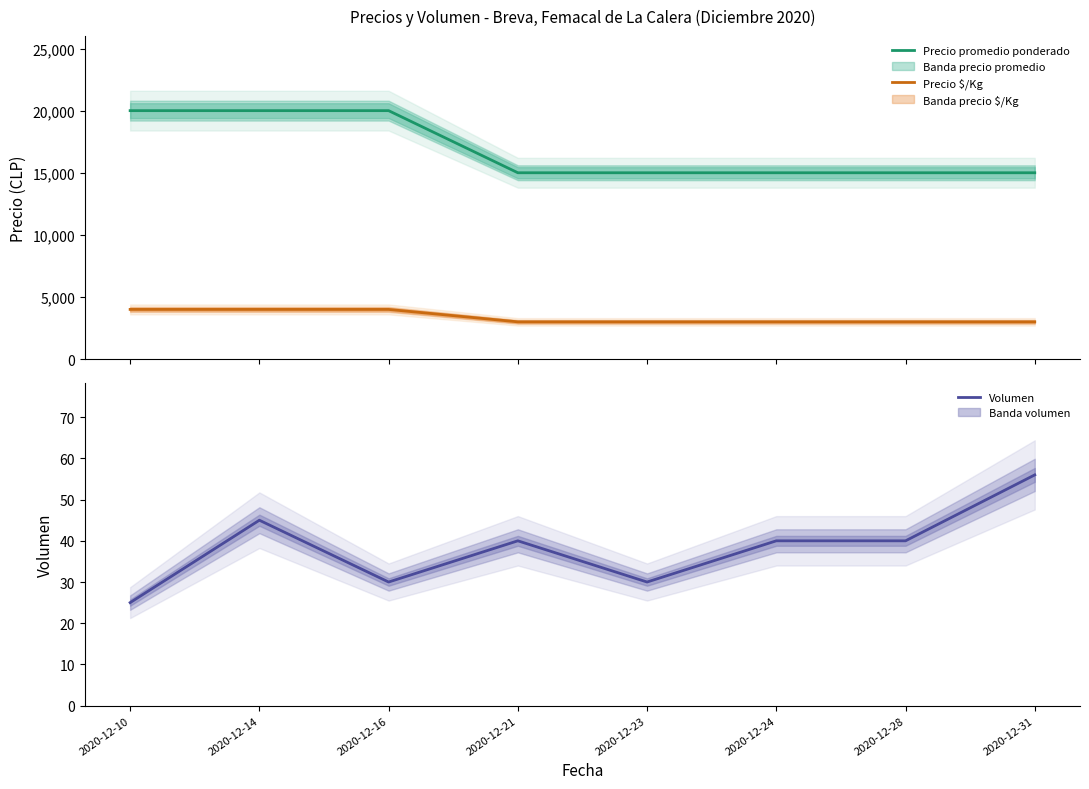

How many values in the Precio $/Kg series exceed 3000?

3